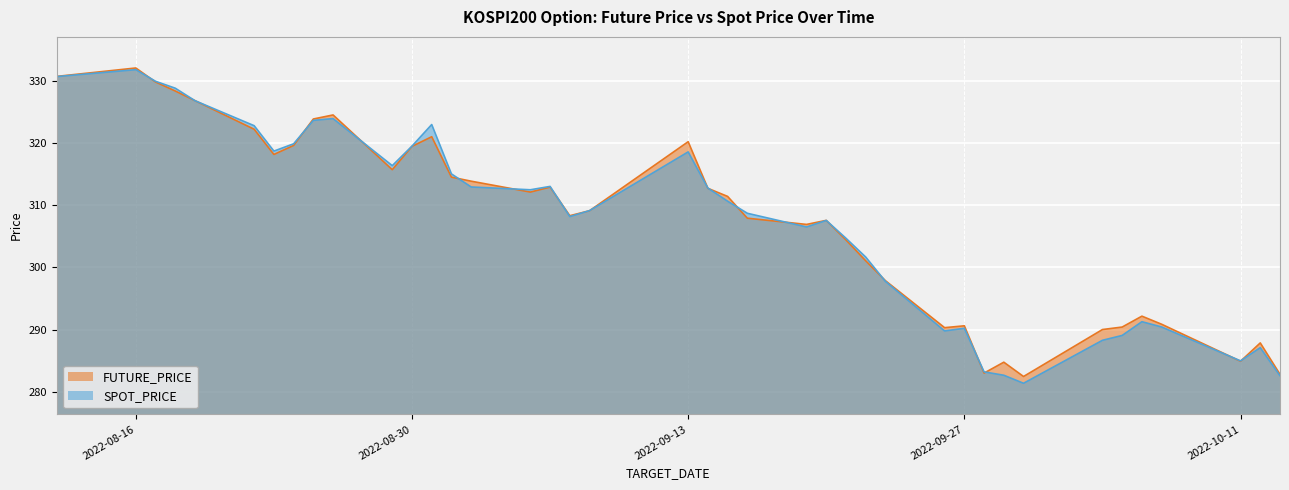

Which series ends up on top after the final intersection of SPOT_PRICE and FUTURE_PRICE?

FUTURE_PRICE